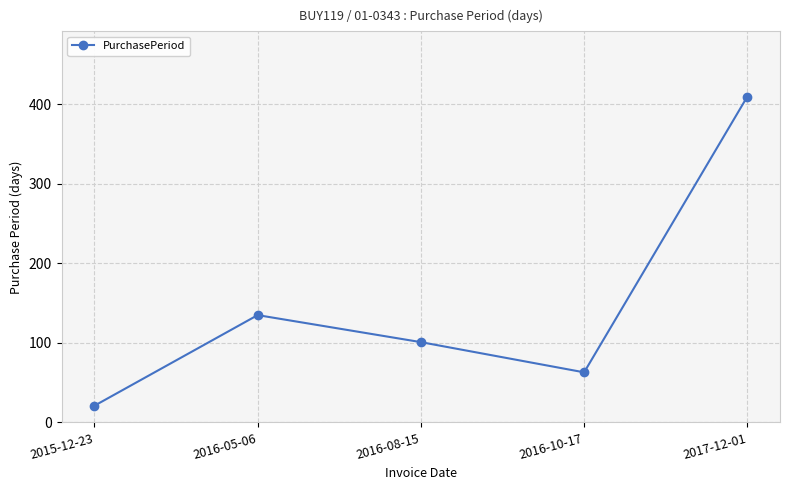

What is the greatest value displayed?

410